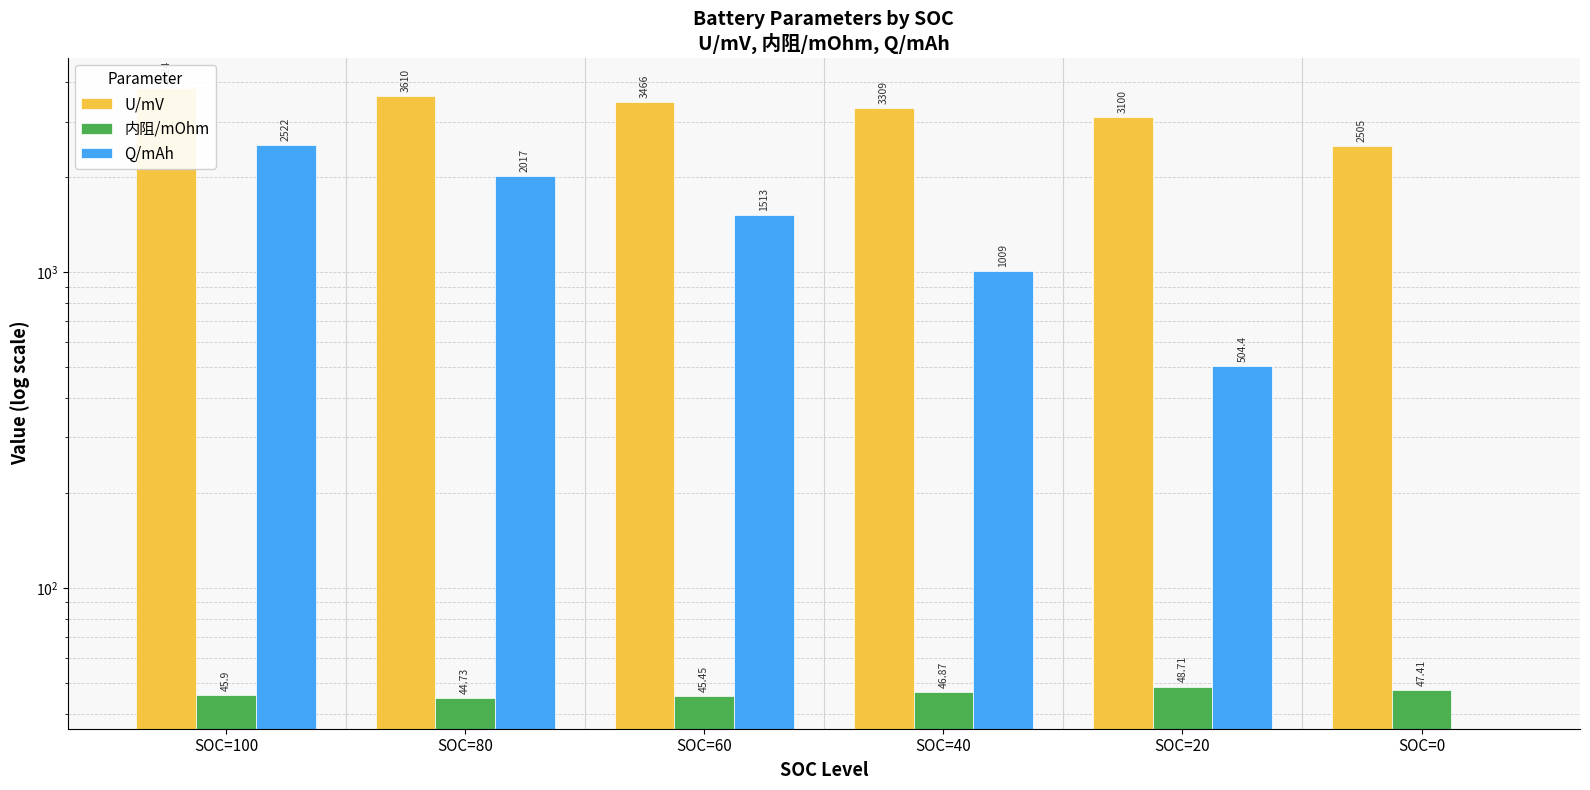

Where does the Q/mAh series first go above 1513?

SOC=100